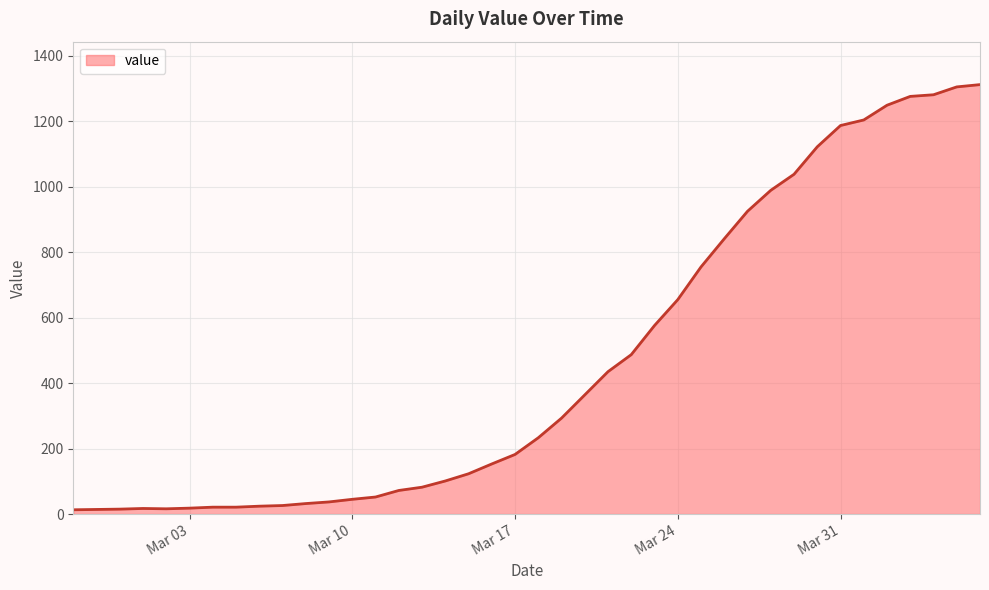

What is the greatest value displayed?

1312